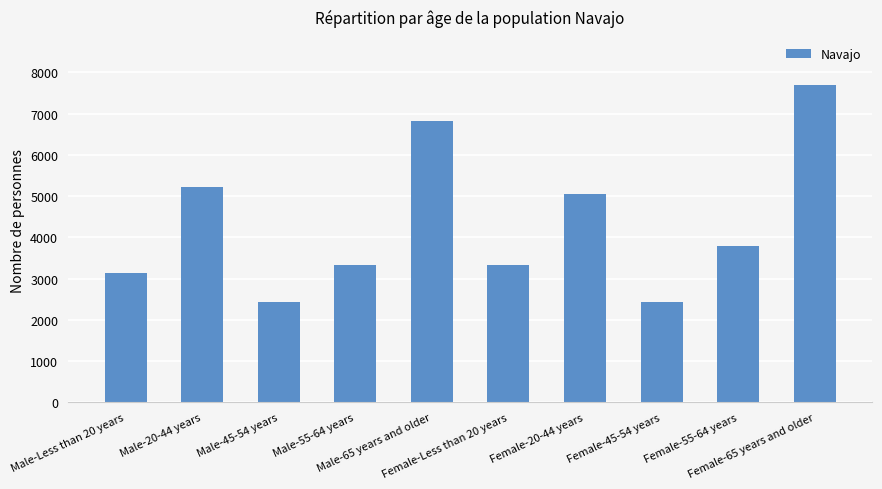

How many distinct data groups are displayed?

1